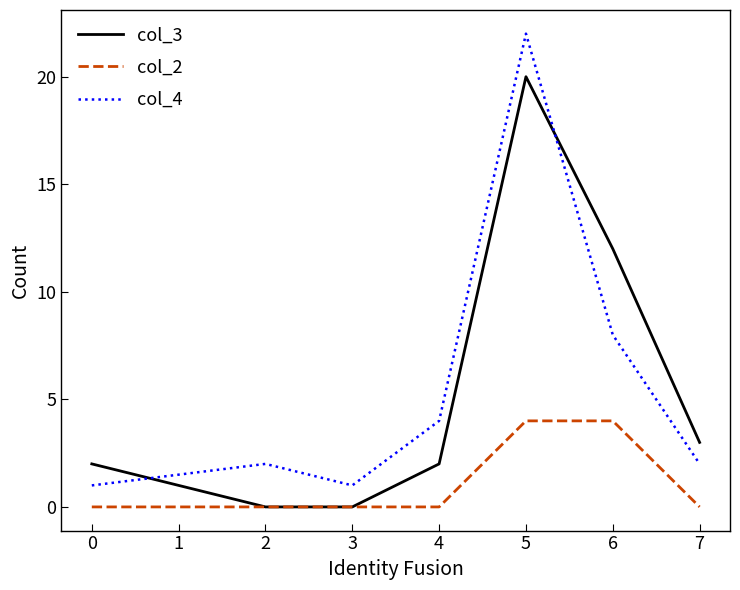

At 6, list the series in order from largest to smallest.

col_3, col_4, col_2